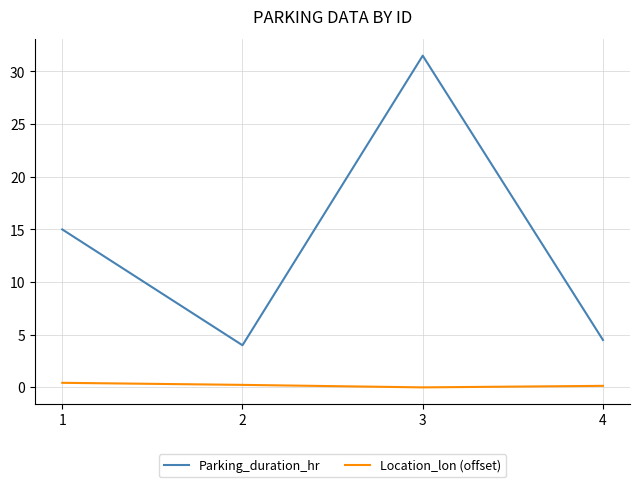

True or false: Parking_duration_hr and Location_lon (offset) intersect in this chart.

False